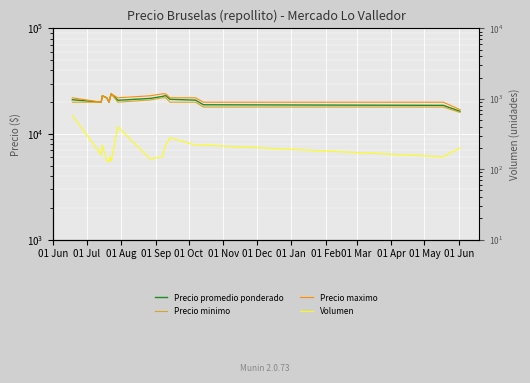

What is the total value across all series at 01 Jan?

63250